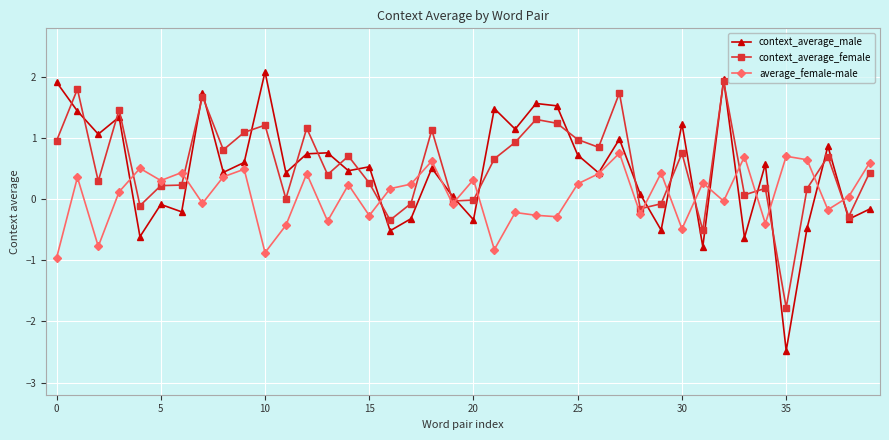

True or false: context_average_female has more than 1 interior local peaks.

True